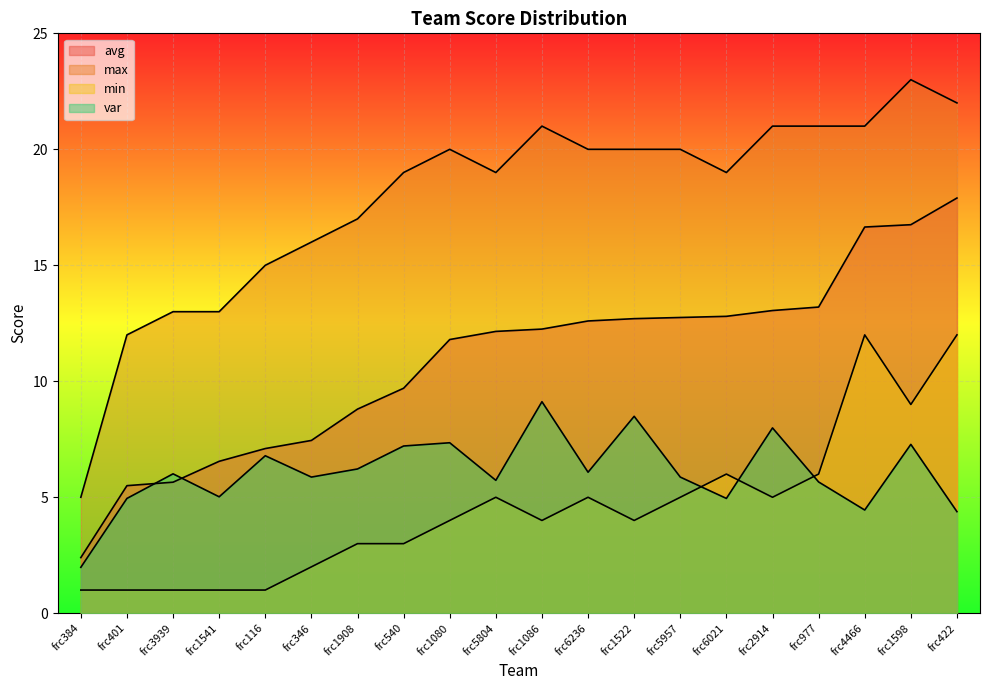

True or false: min and max intersect in this chart.

False